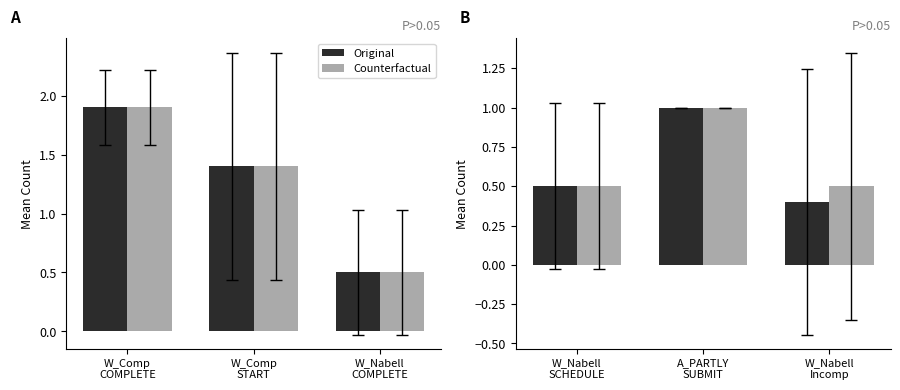

At which category does the chart reach its peak across all series?

A_PARTLY SUBMIT